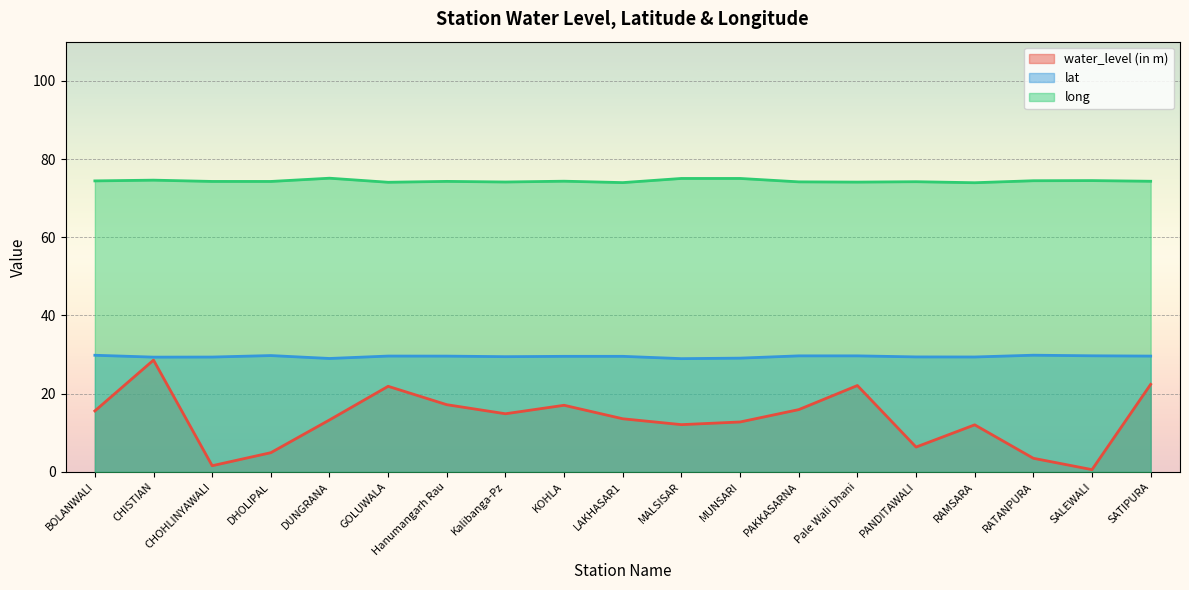

At which category does the chart reach its peak across all series?

DUNGRANA